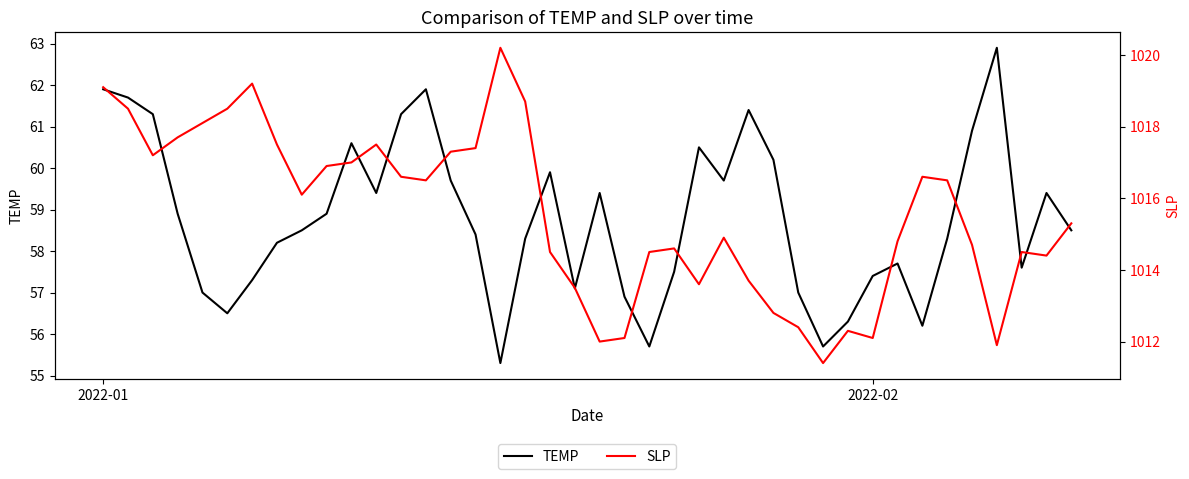

True or false: TEMP and SLP intersect in this chart.

False